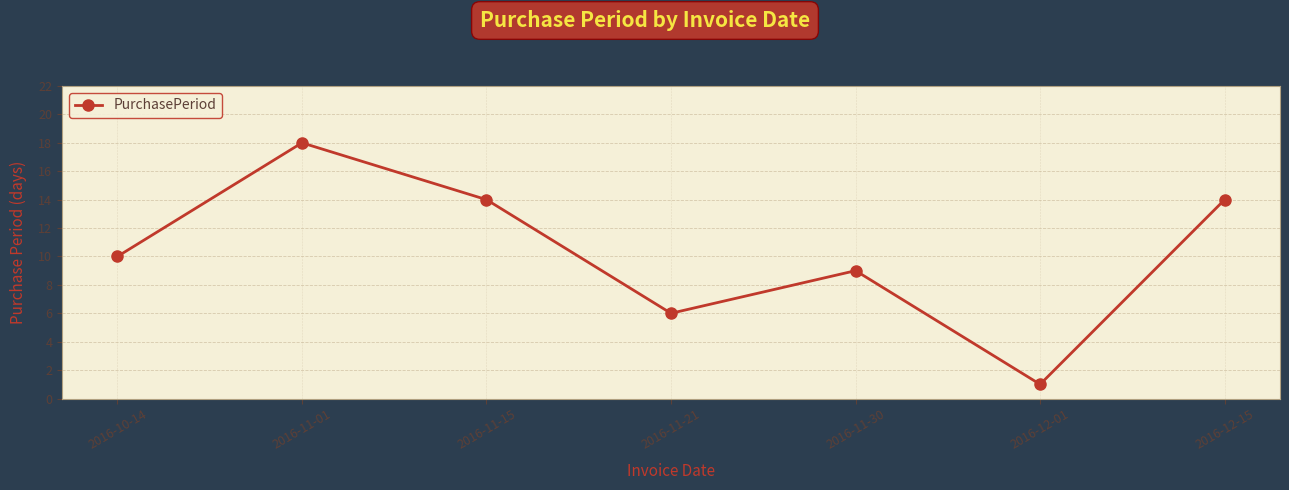

What is the greatest value displayed?

18